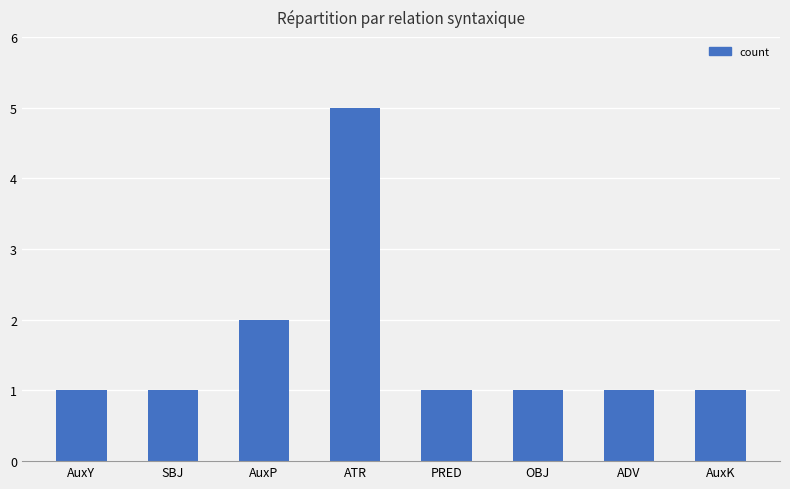

Reading left to right, transcribe all the data shown in this chart.

1	1	2	5	1	1	1	1